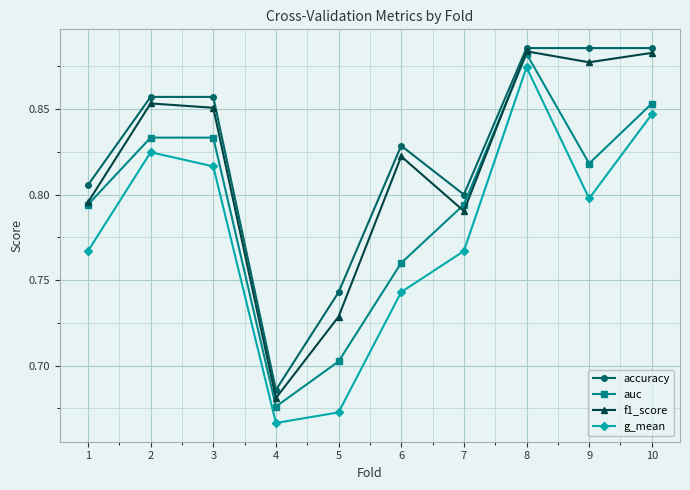

Count the accuracy values in the range 0 to 1.

10